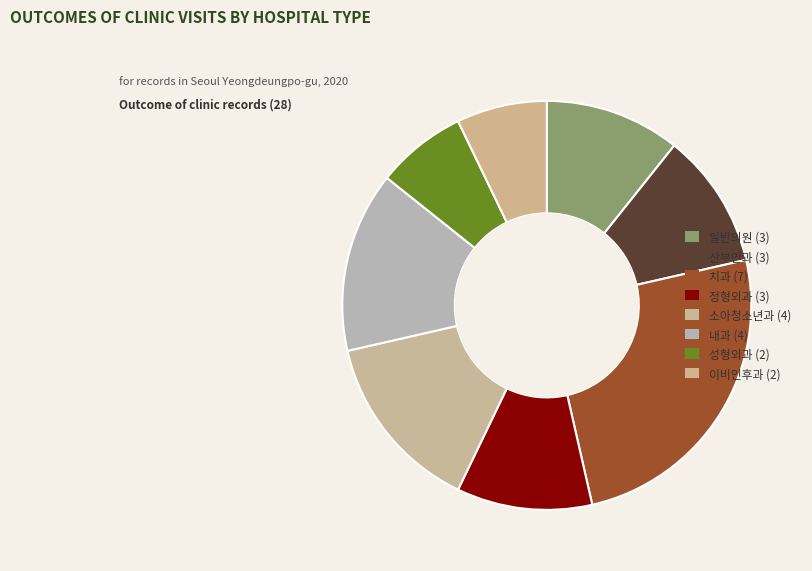

How many slices are in this pie chart?

8